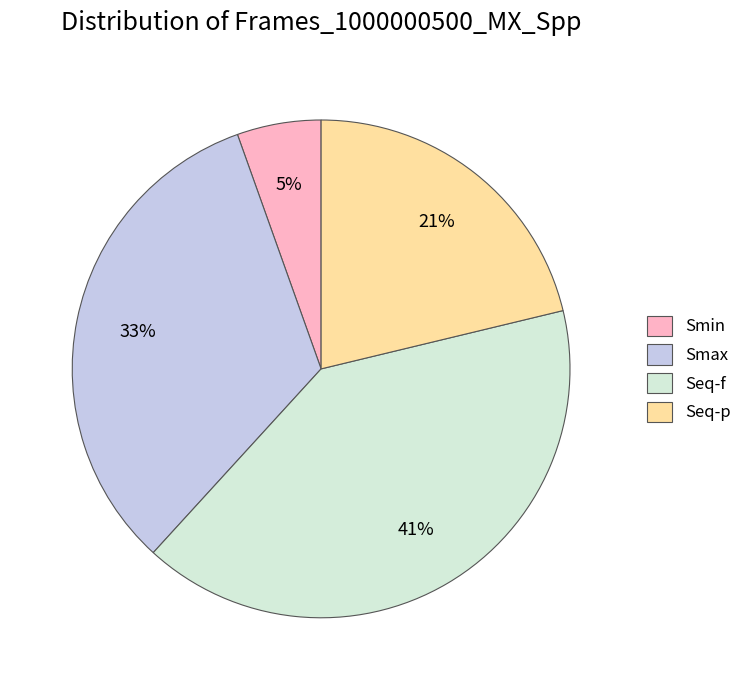

Count the number of slices in the pie.

4